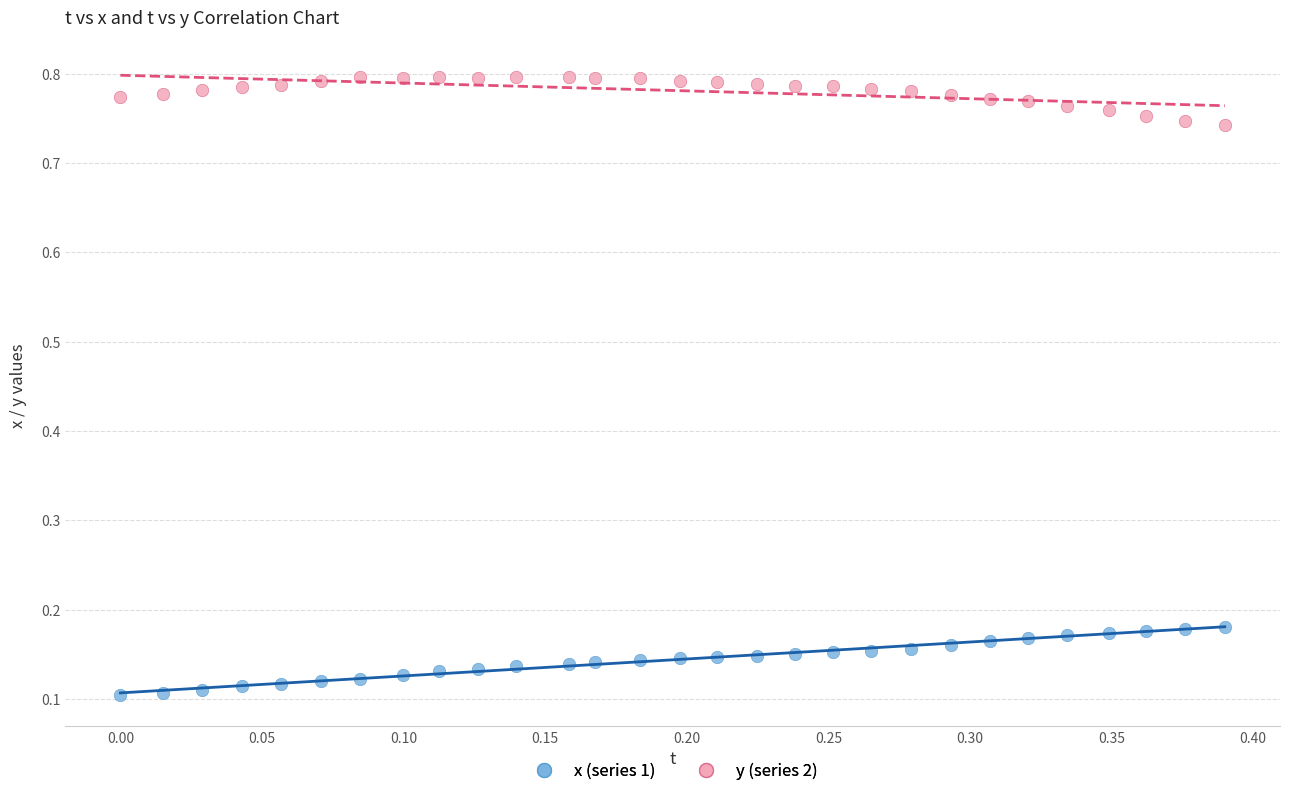

Which series contains the lowest Y value?

x (series 1)